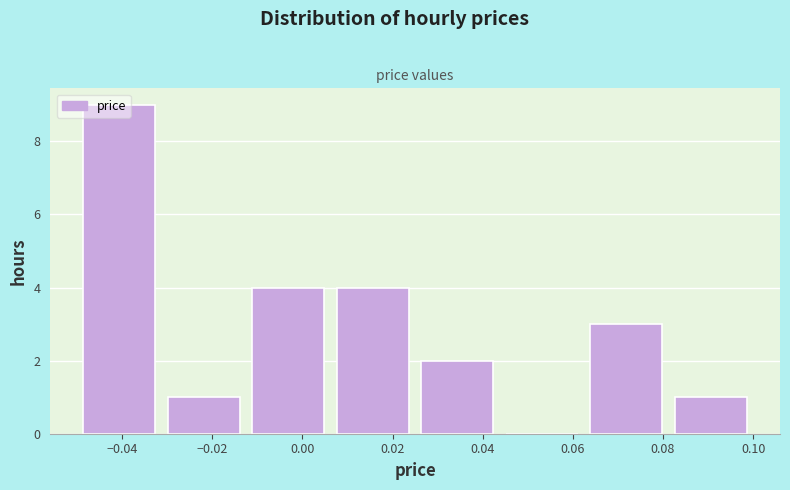

Over which range of the x-axis is the bar tallest?

-0.050 to -0.032